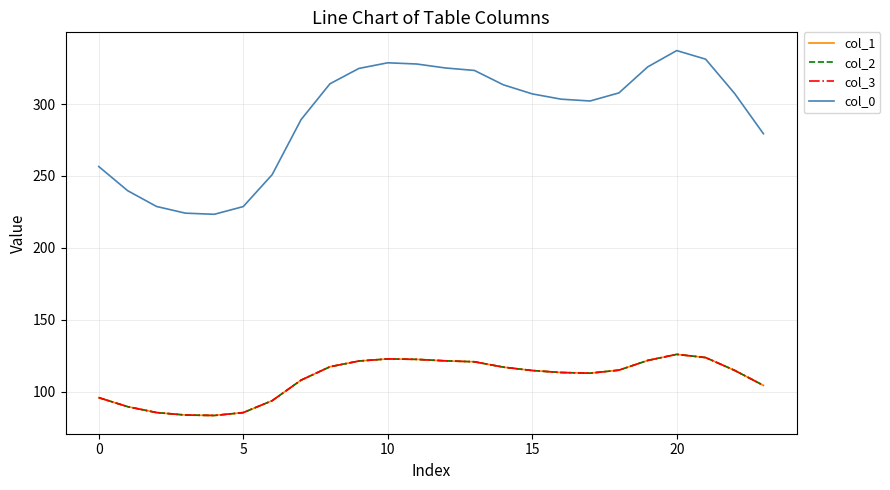

Does the chart display data point markers on the line(s)?

No